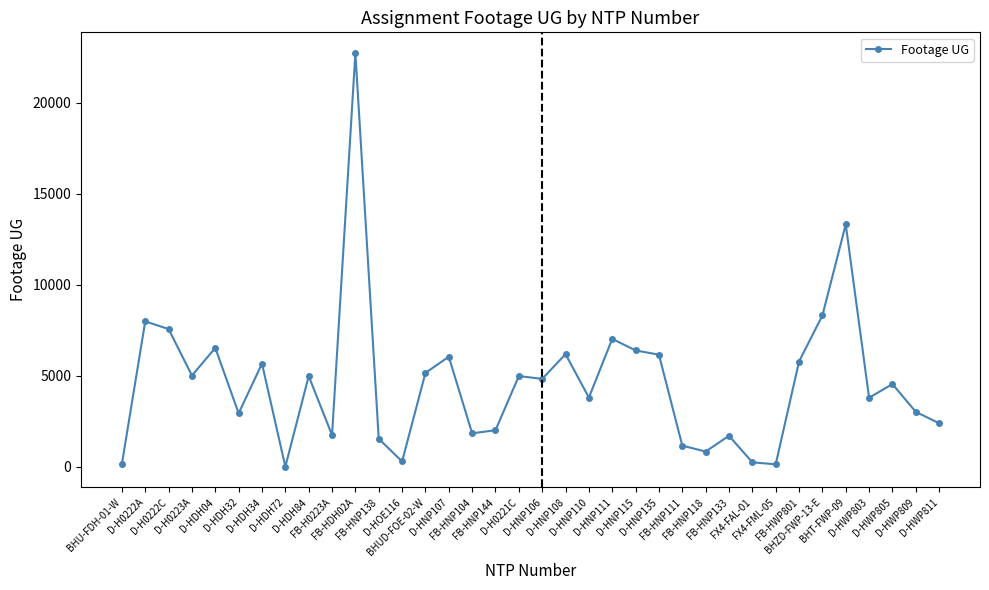

Does the chart have visible grid lines?

No